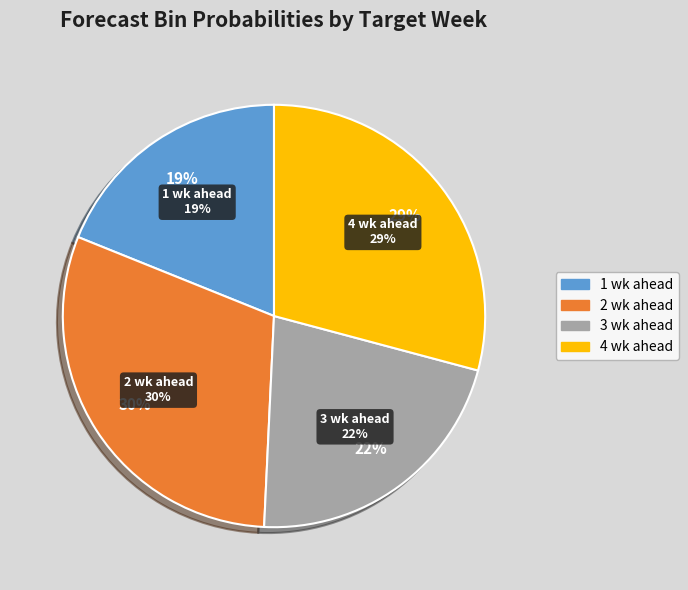

What is the smallest slice in the pie chart?

1 wk ahead